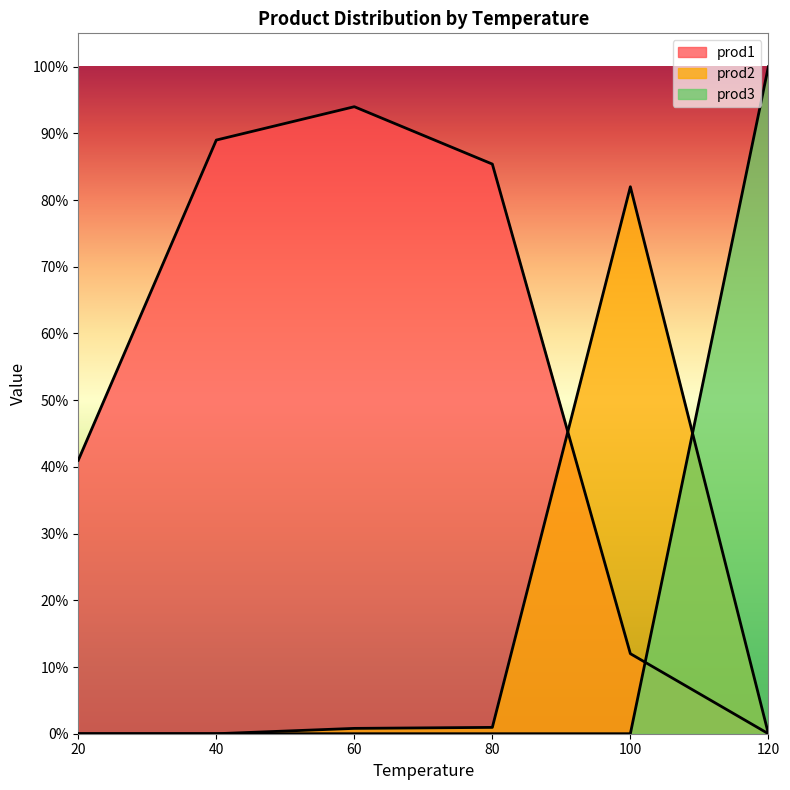

At 40, list the series in order from smallest to largest.

prod2, prod3, prod1